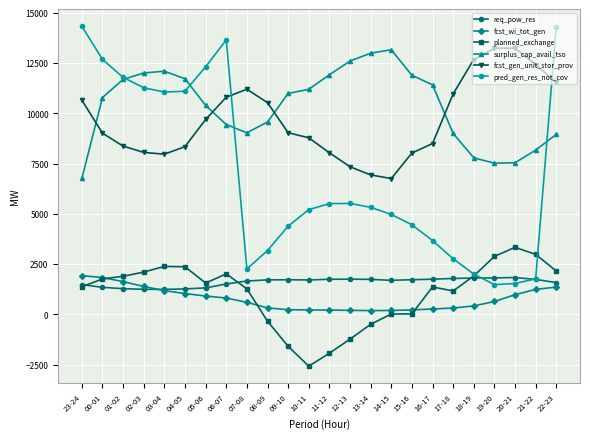

Between 15-16 and 22-23, which series saw the biggest shift?

pred_gen_res_not_cov